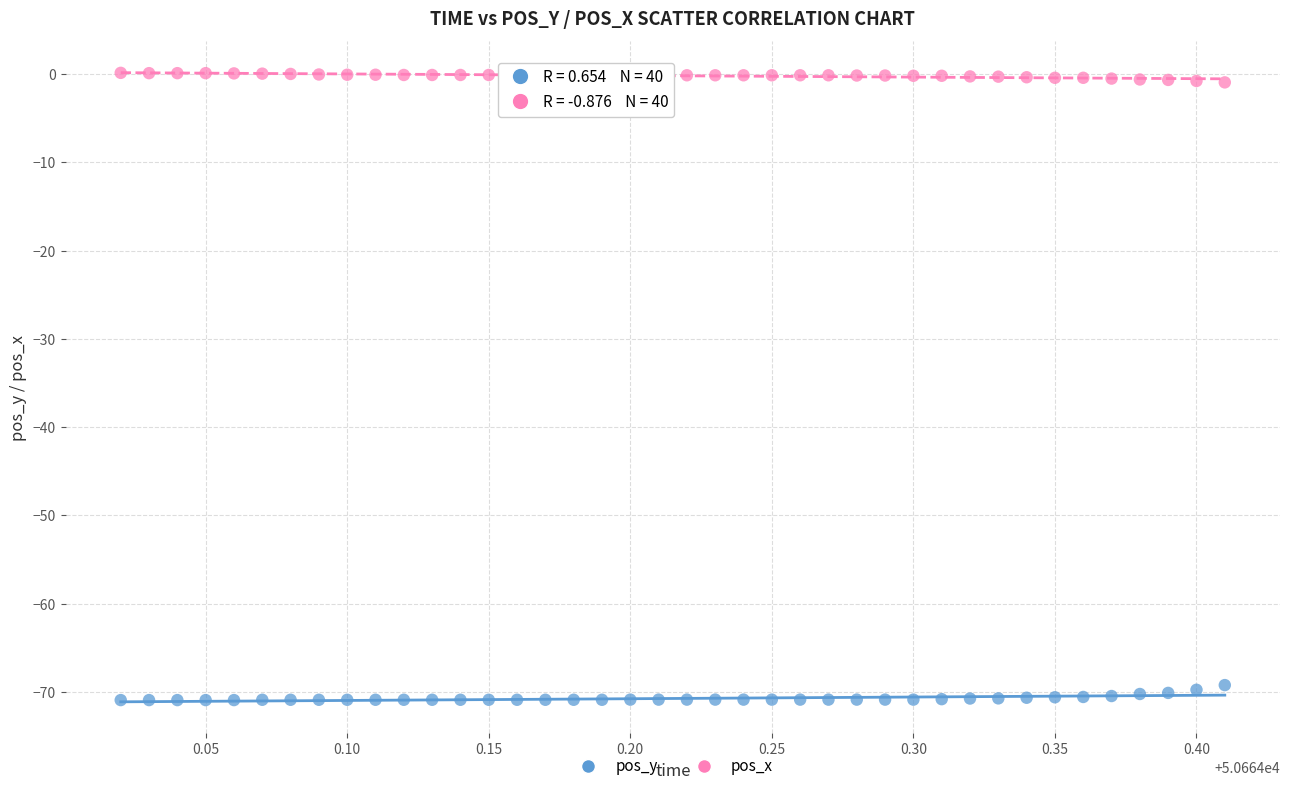

Across all data points, what is the range of X values (max minus min)?

0.4